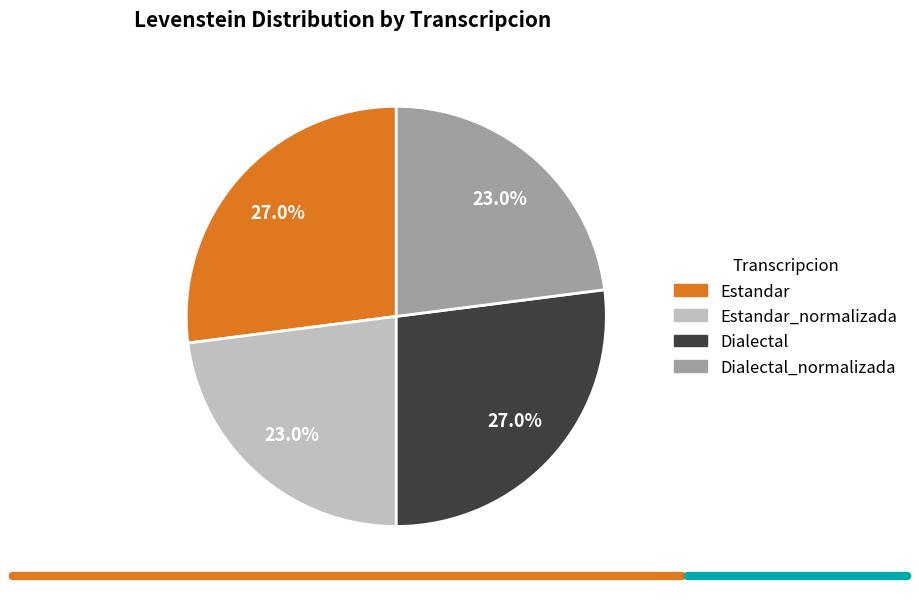

Which has a higher value, Estandar_normalizada or Dialectal?

Dialectal